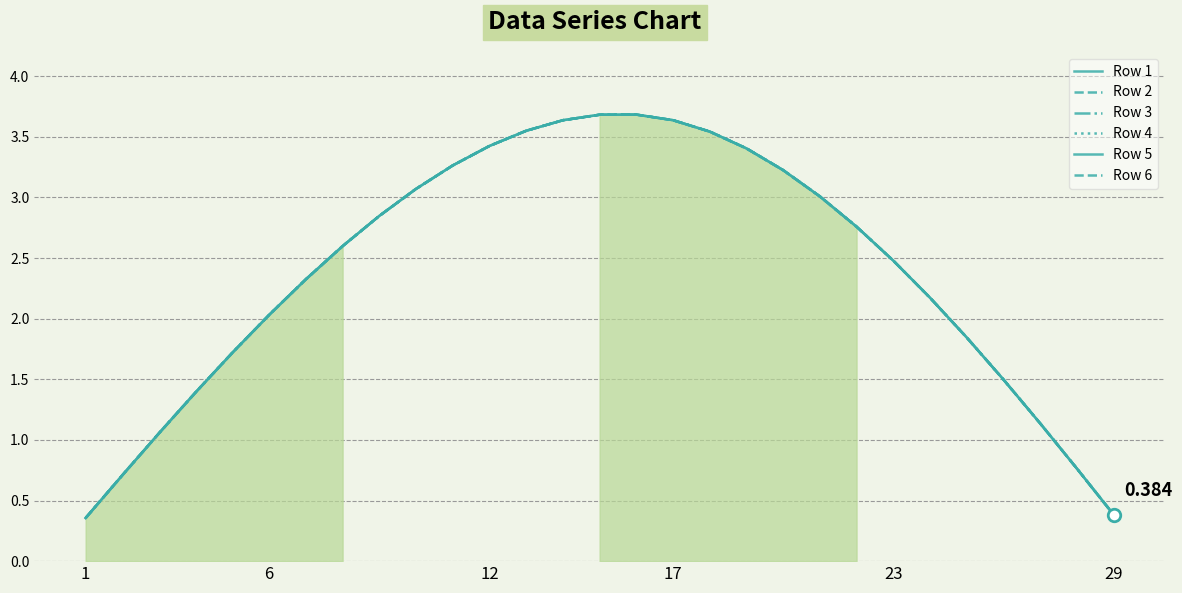

Is it true that Row 5 equals 4.6 at 18?

False